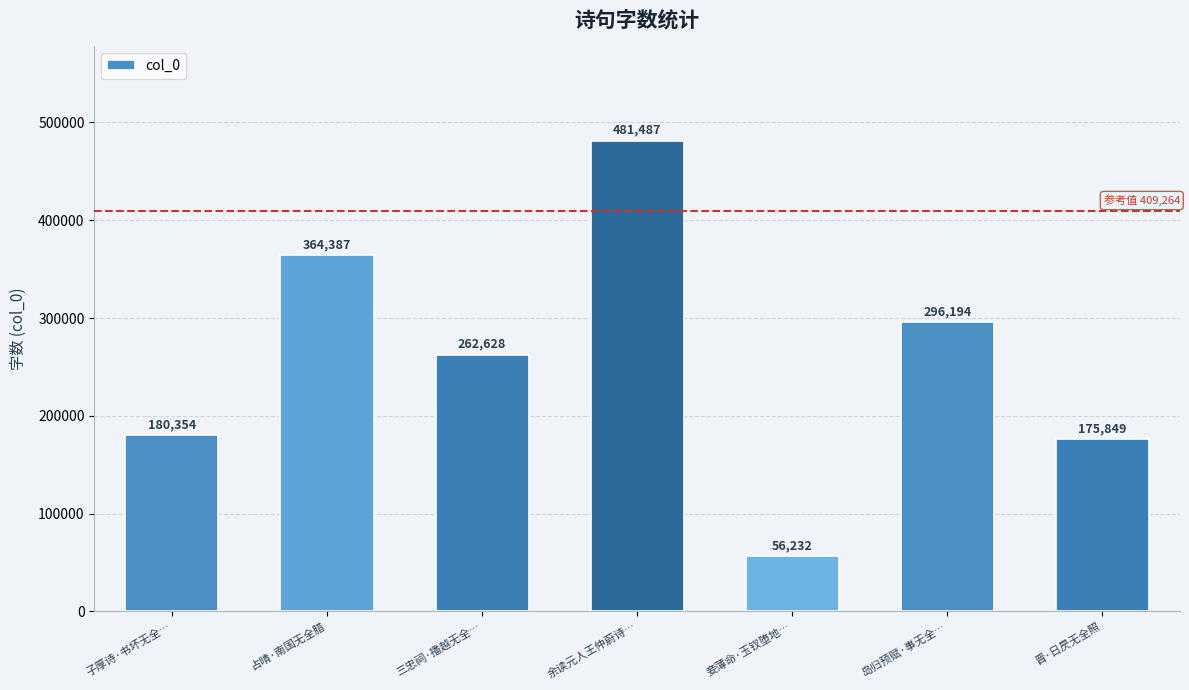

What is the label of the 7th bar from the left?

晋·日昃无全照